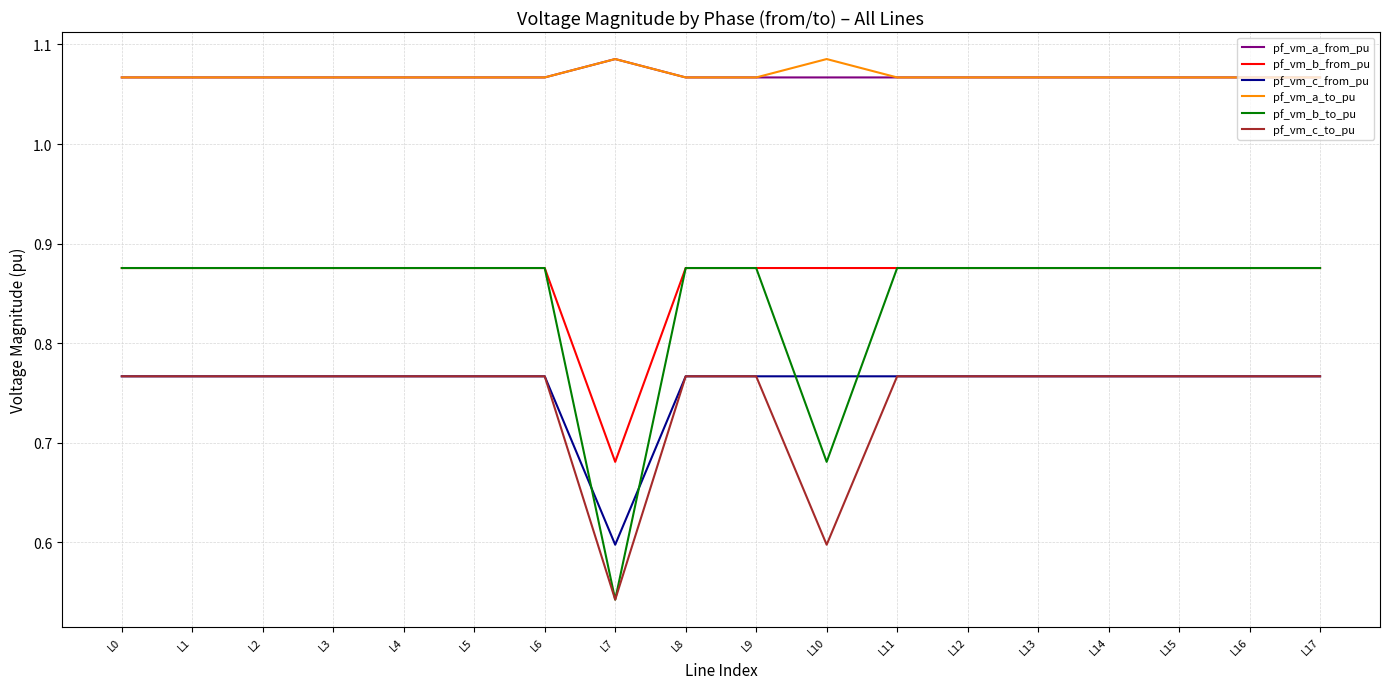

Does the chart have visible grid lines?

Yes